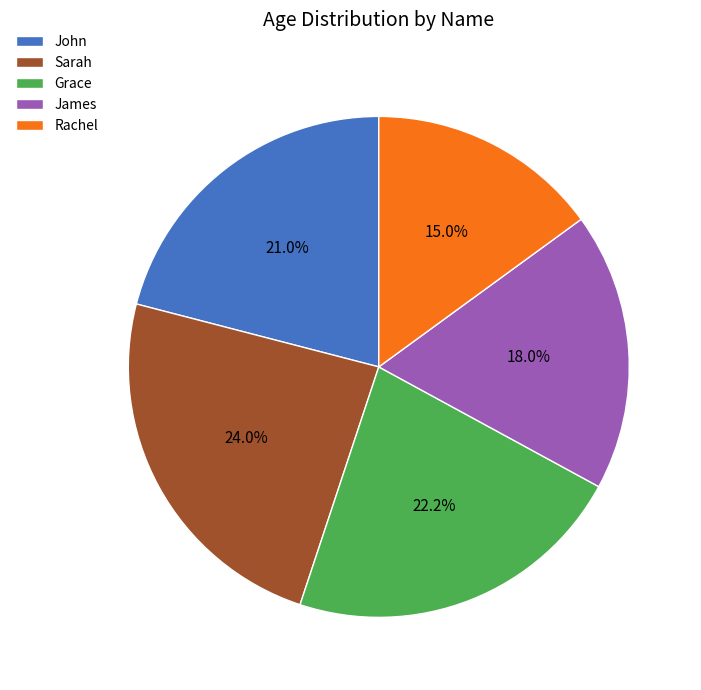

How many slices are in this pie chart?

5